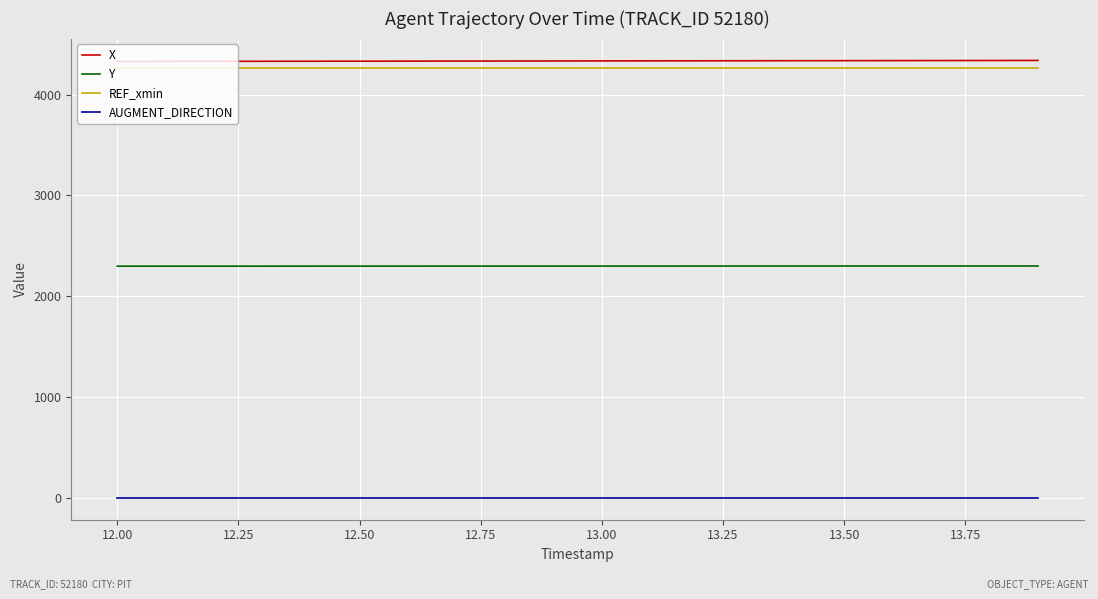

What is the difference between the maximum and second lowest values in the X series?

9.3